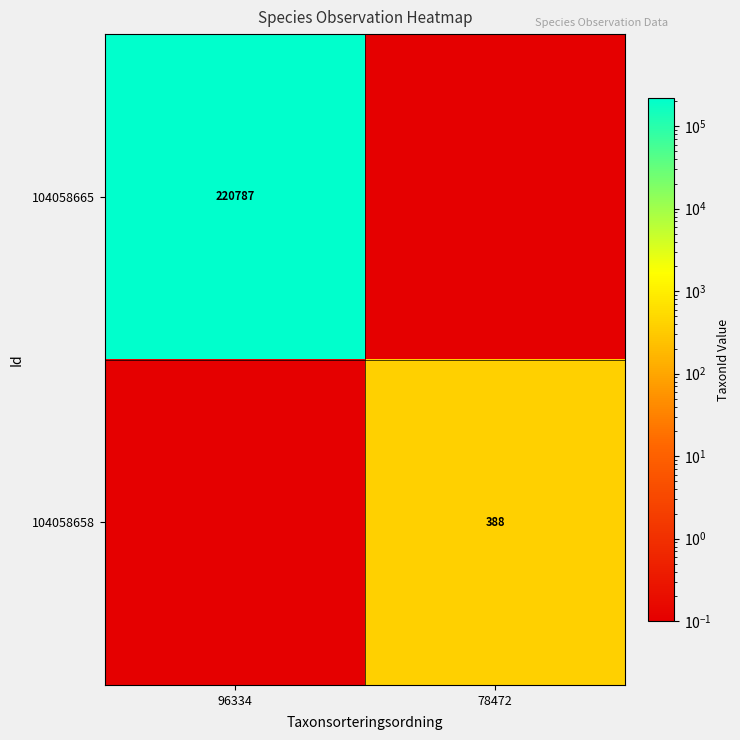

What is the total value across all series at 78472?

388.1